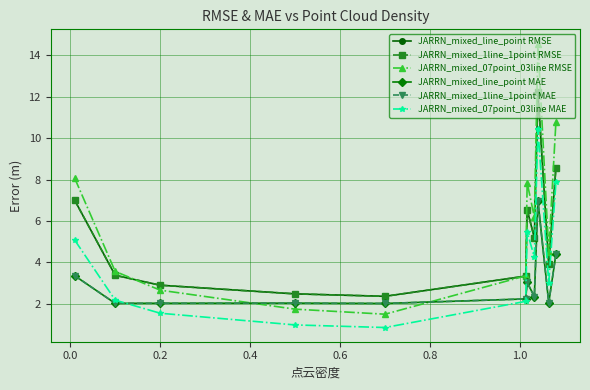

Which series has the largest range (max minus min)?

JARRN_mixed_07point_03line RMSE